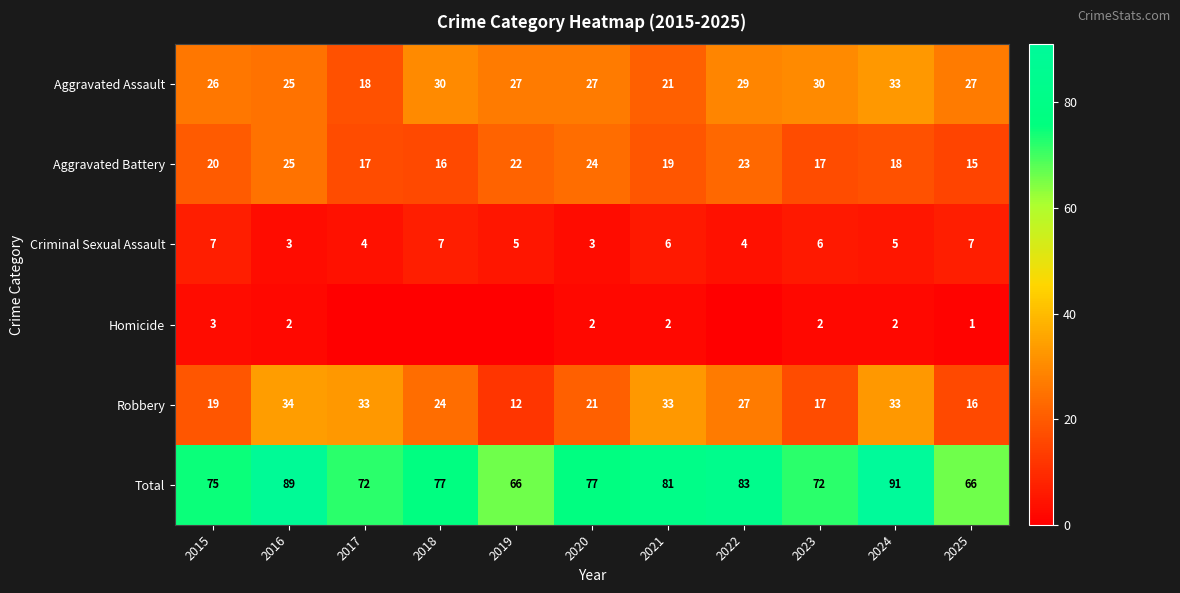

What is the difference between the highest and lowest values at 2025?

65